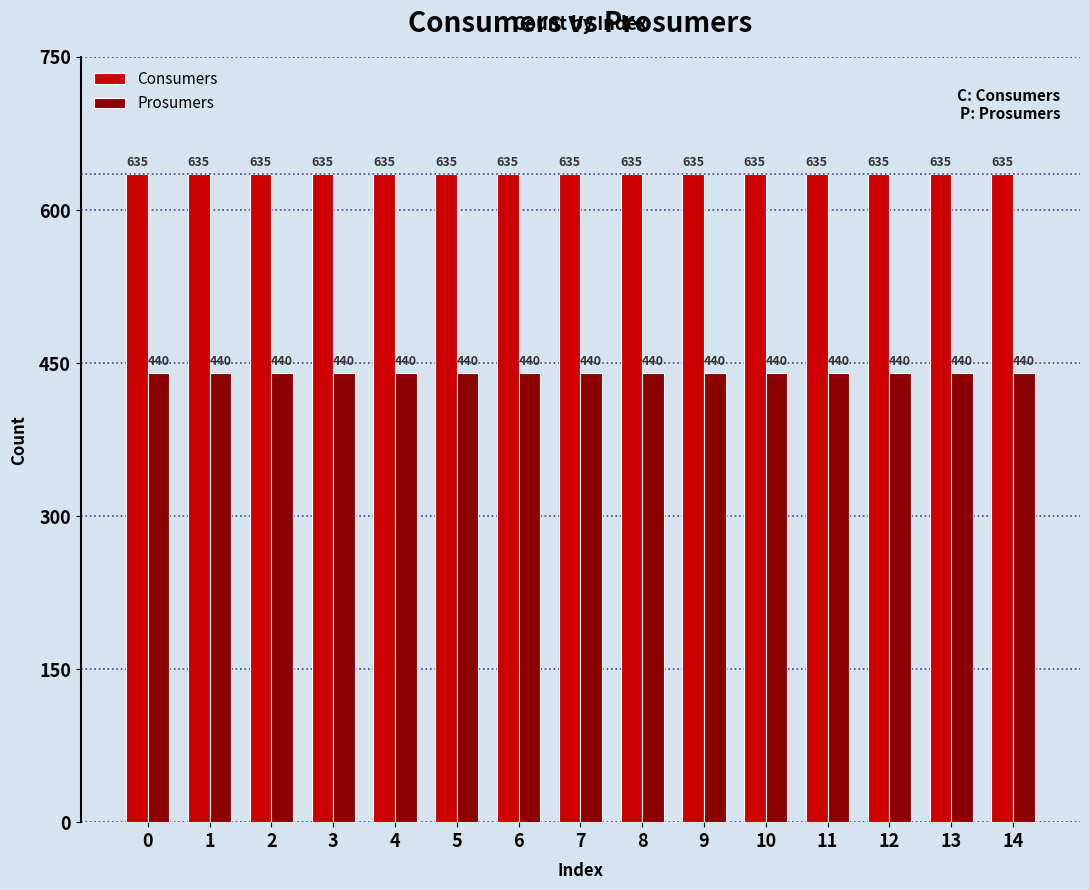

How many bars are there in each group?

2